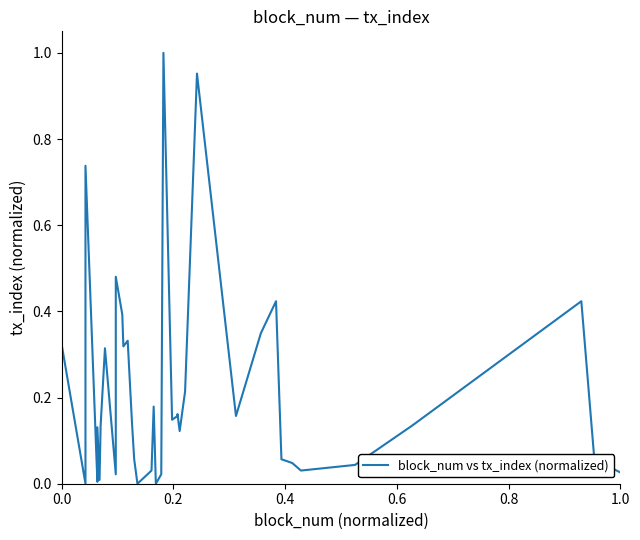

How many interior local peaks (higher than both neighbors) does the data have?

11